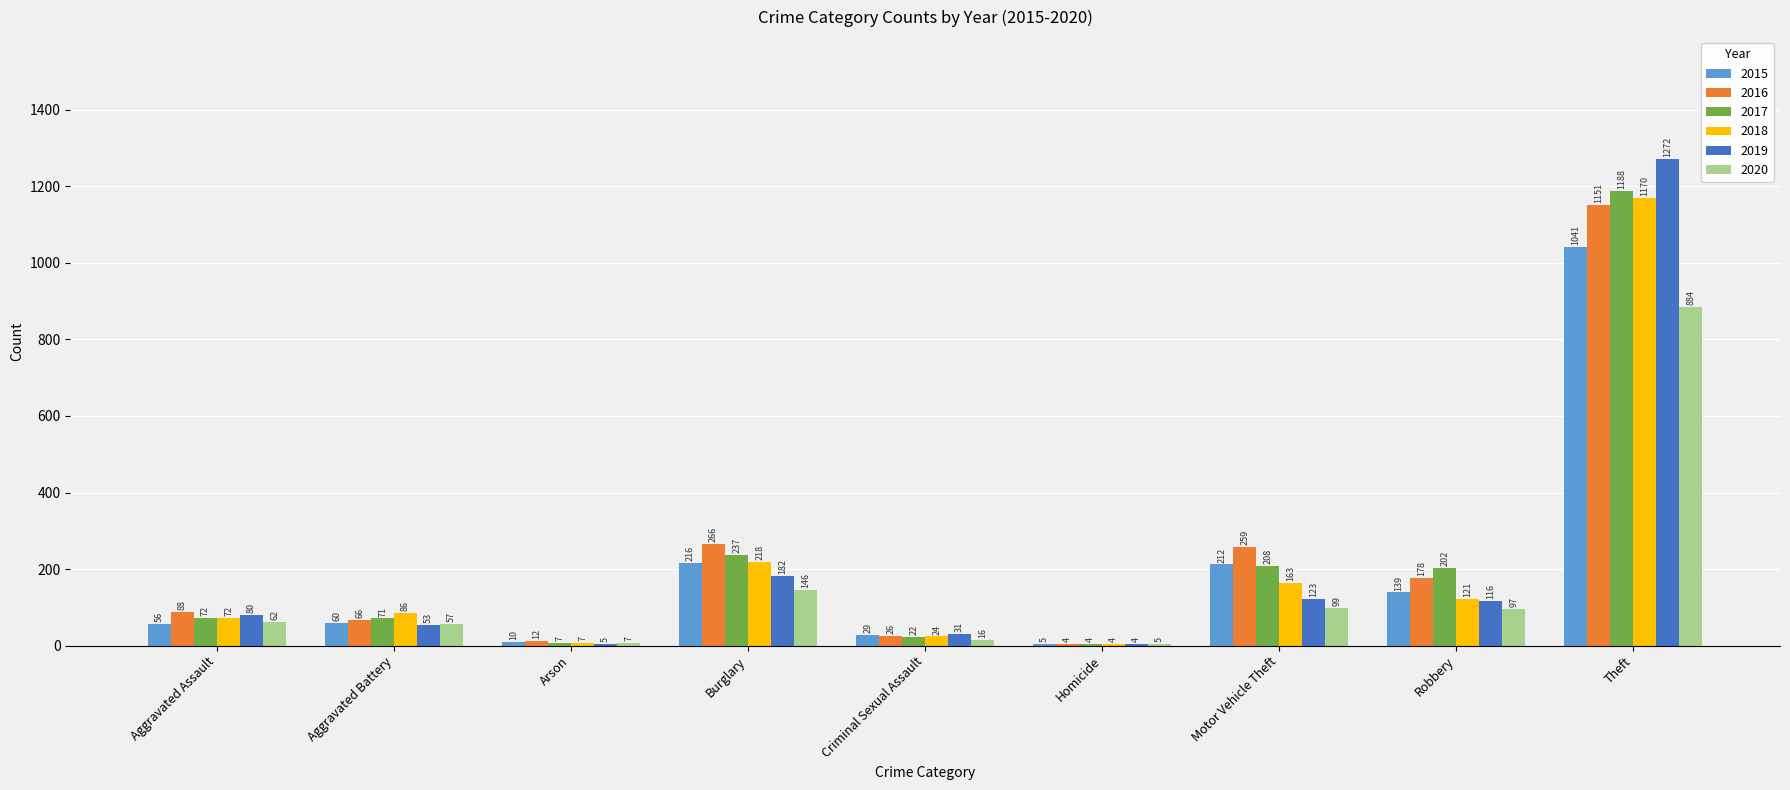

What is the sum of all 2015 values?

1768